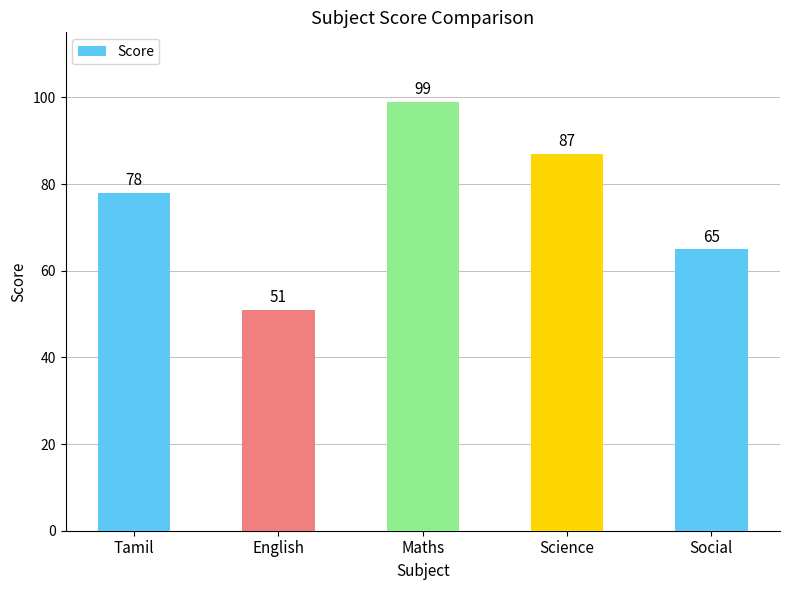

What position from the right is Social?

1